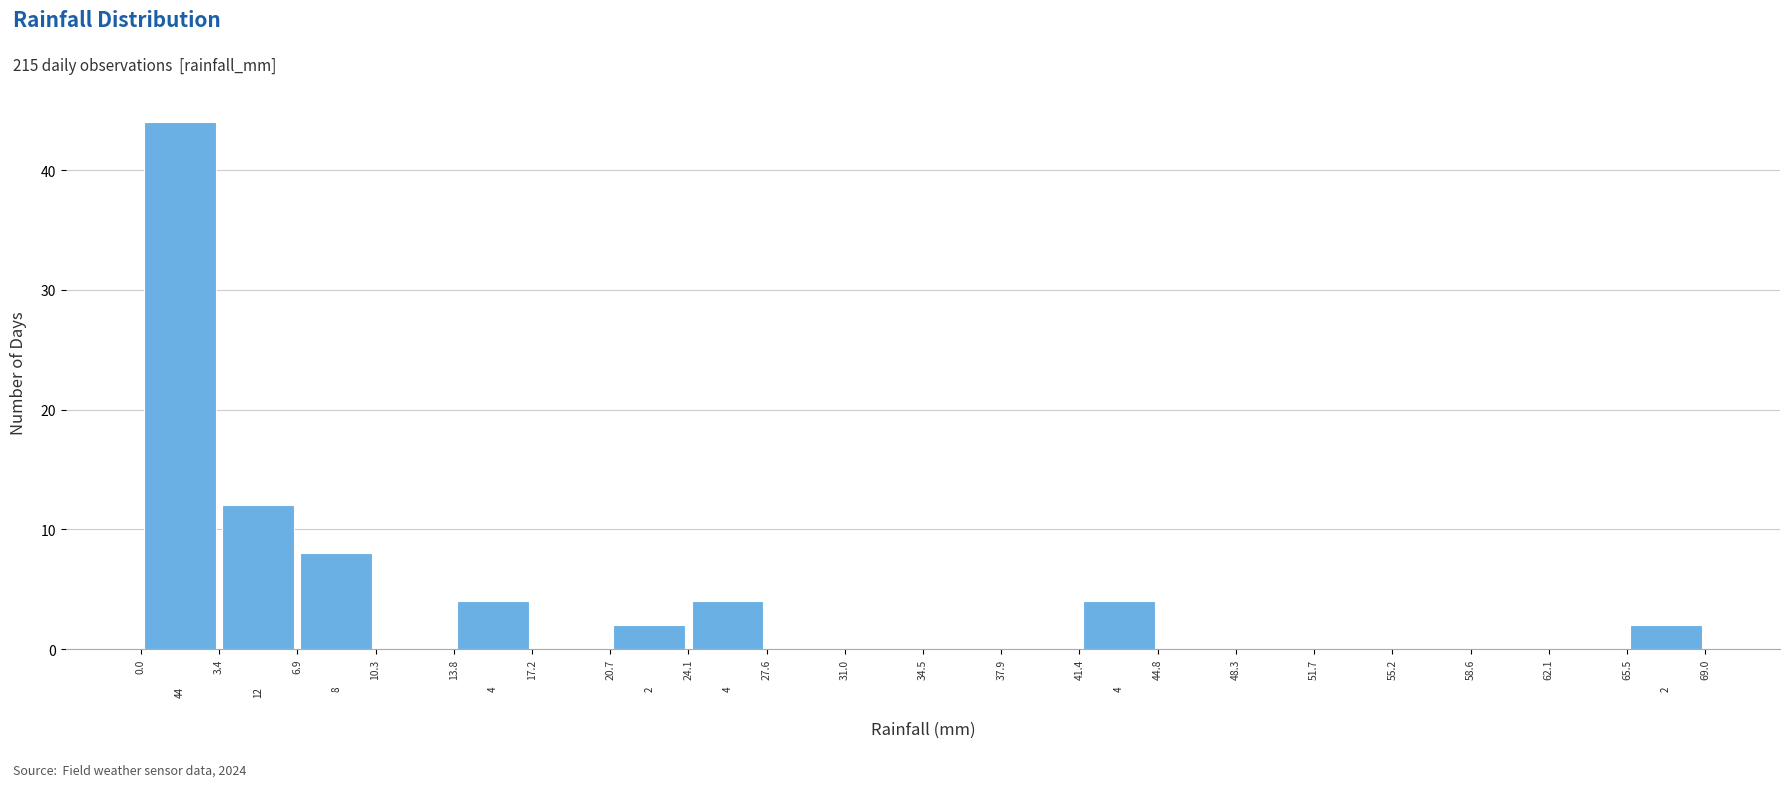

Which range on the x-axis has the tallest bar?

0.0 to 3.4